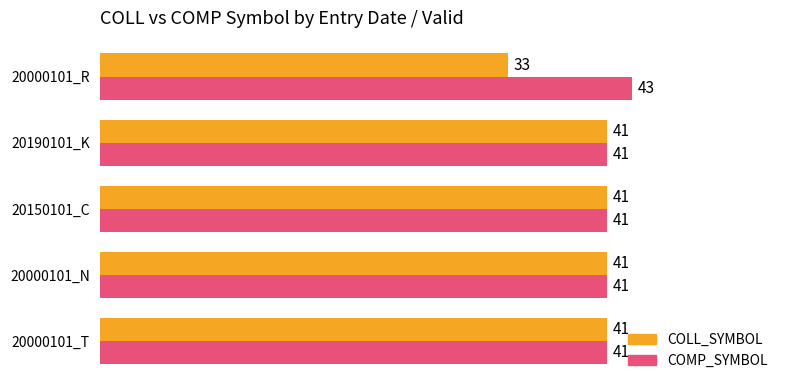

Rank the series by their average value, from lowest to highest.

COLL_SYMBOL, COMP_SYMBOL